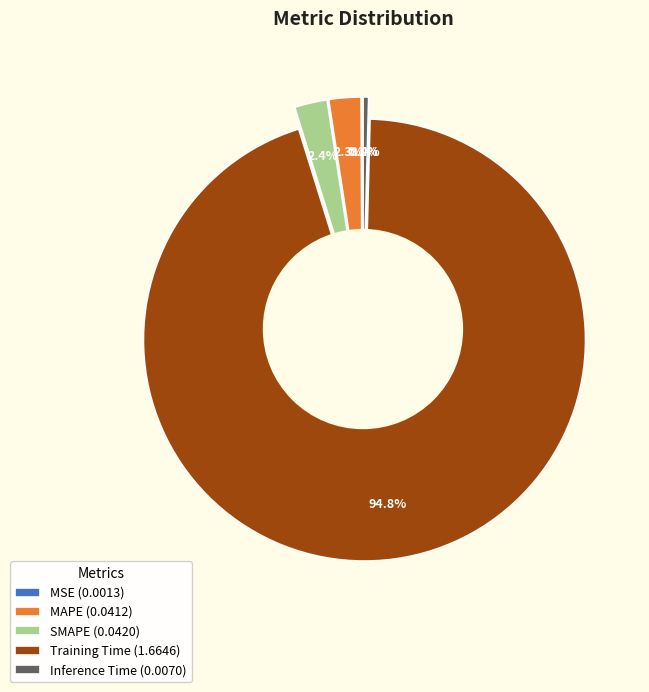

The MAPE slice represents 2% of the pie. True or false?

True